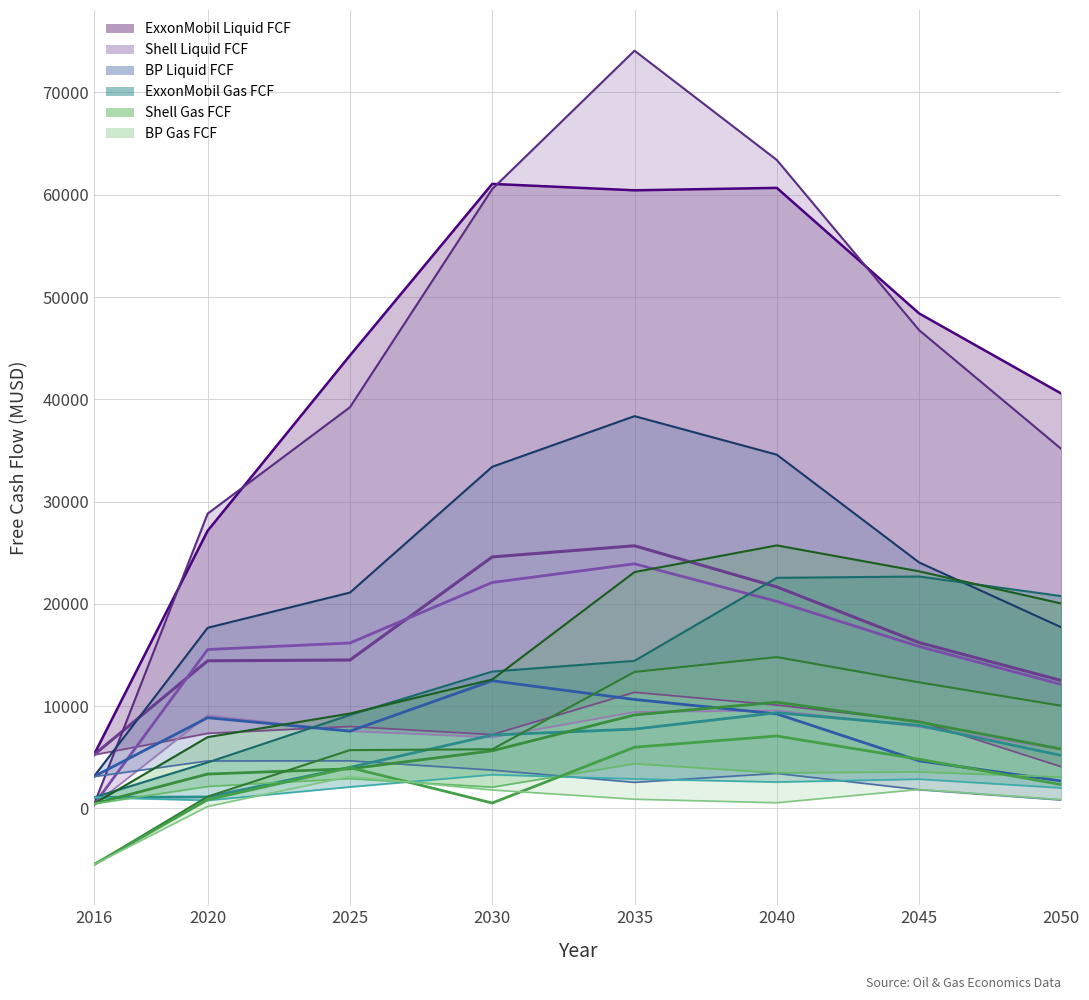

Between 2020 and 2045, which is larger?

2045